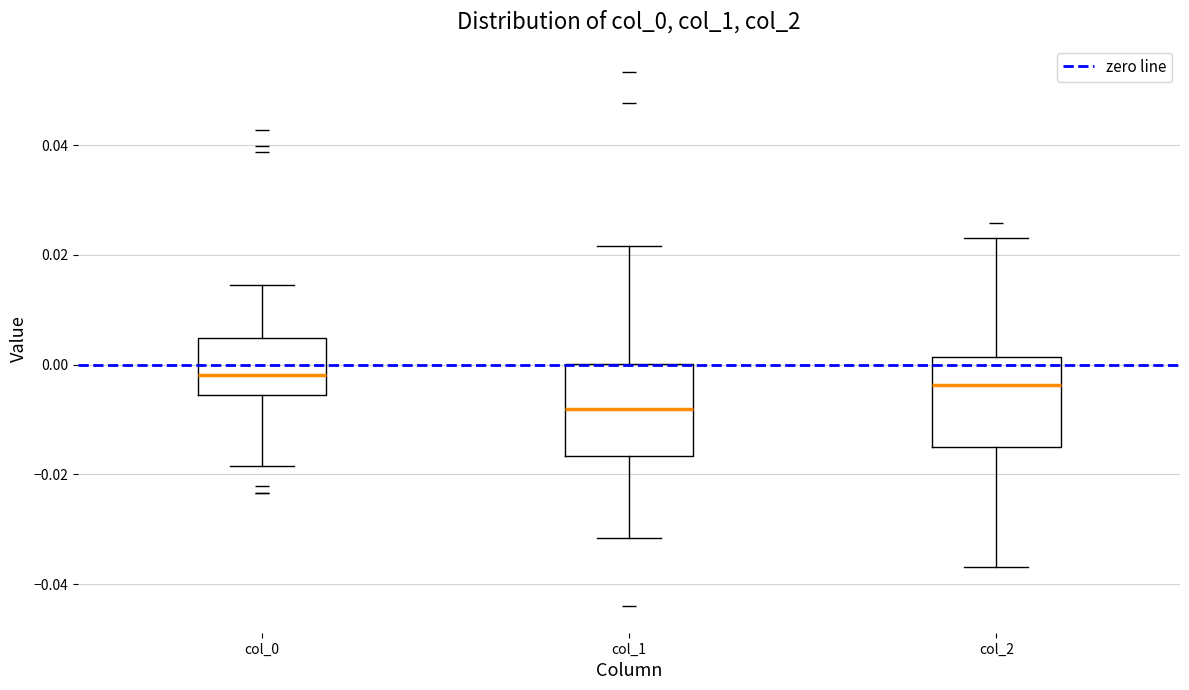

Reading left to right, read every box against the y-axis: the position of its median line, the range the box covers, and the ends of its whiskers. The values are not printed on the chart, so give them approximately, as read against the axis.

col_0: median -0.002, box -0.006 to 0.004, whiskers -0.018 to 0.014
col_1: median -0.008, box -0.016 to 0.000, whiskers -0.032 to 0.022
col_2: median -0.004, box -0.014 to 0.002, whiskers -0.036 to 0.024